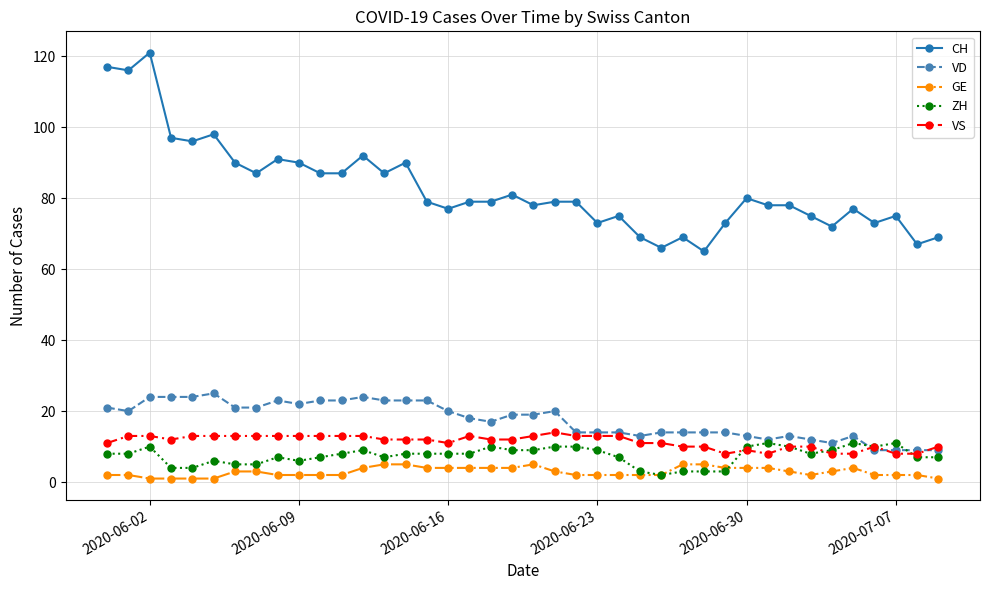

True or false: GE and VD intersect in this chart.

False